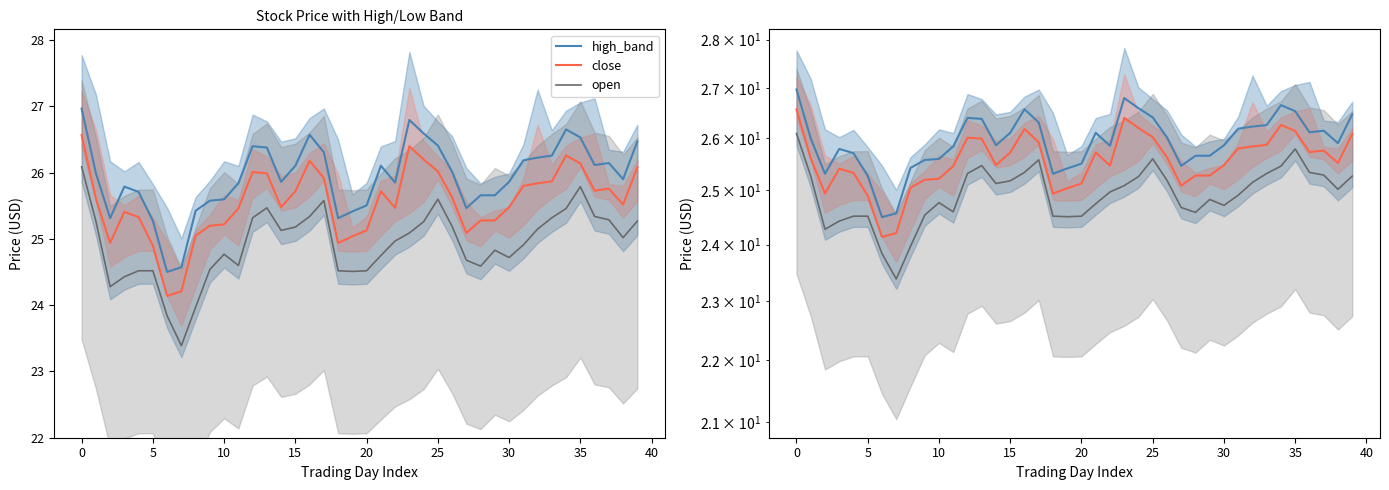

What is the average value of the close series?

25.6